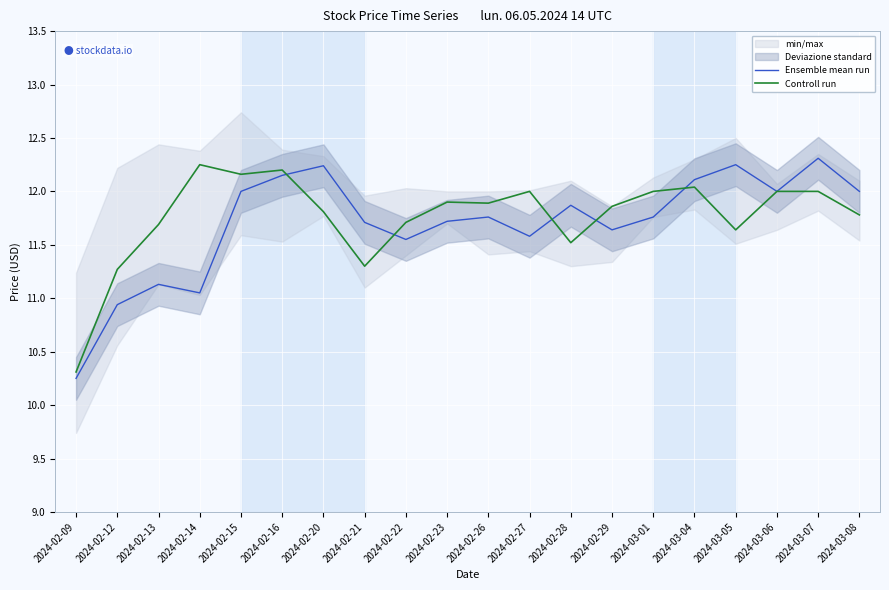

The value of Ensemble mean run at 2024-02-21 is 11.7. True or false?

True